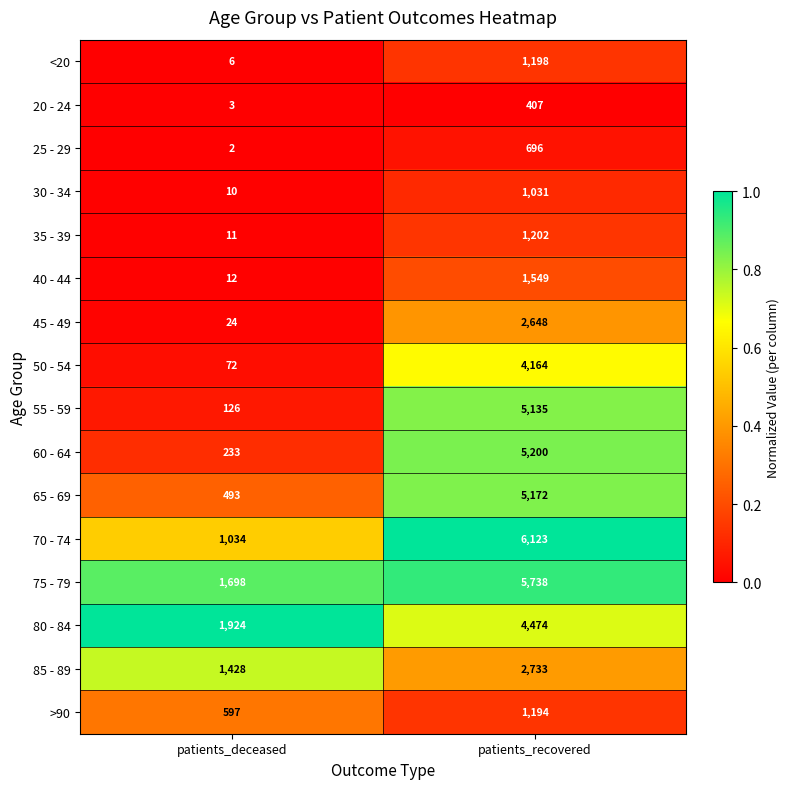

What is the maximum value shown in the chart?

6123